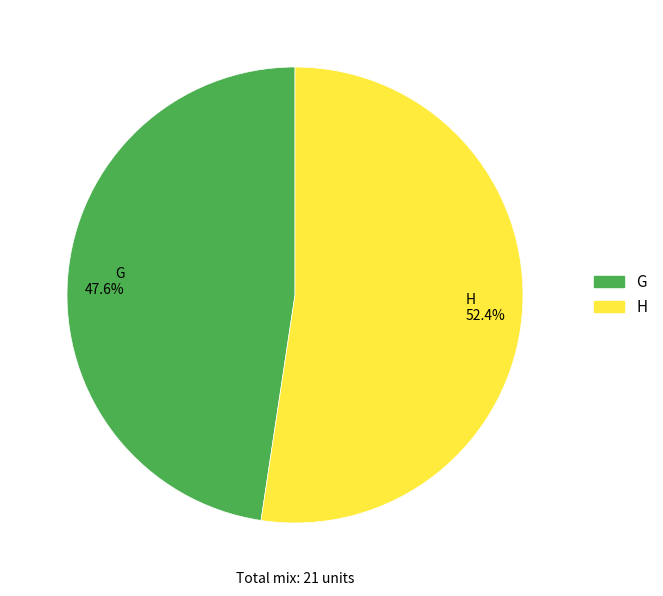

What is the largest slice in the pie chart?

H